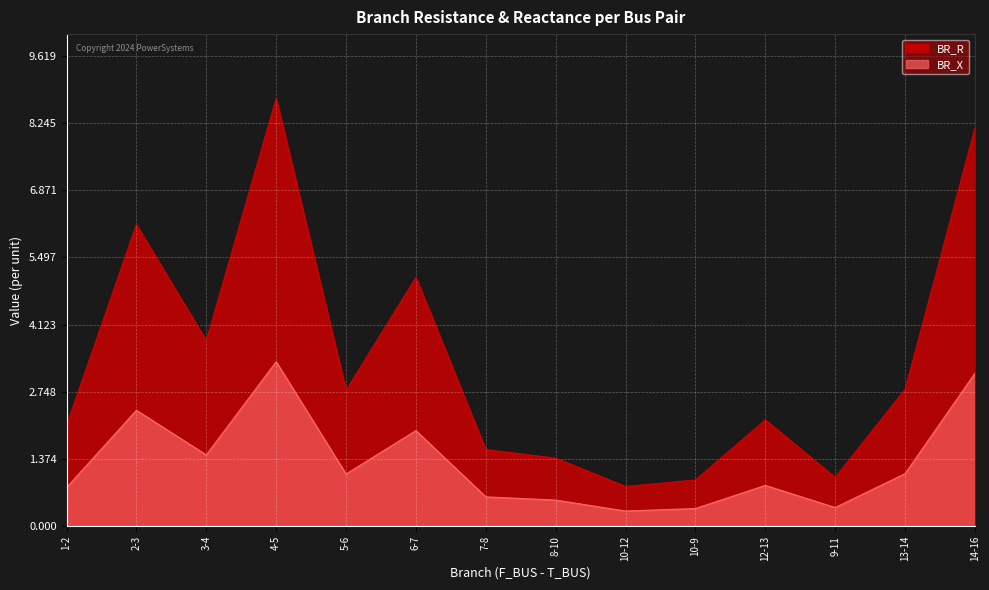

At which category does BR_X reach its first local peak?

2-3